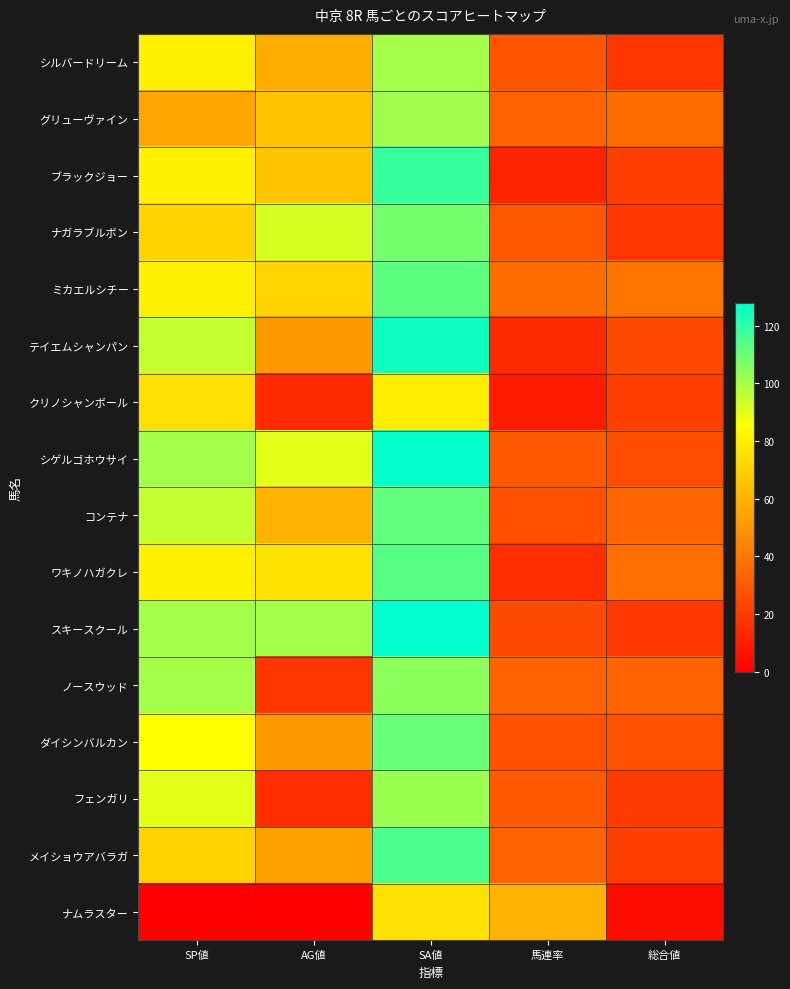

Reading left to right, transcribe all the data shown in this chart.

シルバードリーム: SP値=80	AG値=58	SA値=100	馬連率=28	総合値=18
グリューヴァイン: SP値=55	AG値=65	SA値=101	馬連率=33	総合値=36
ブラックジョー: SP値=80	AG値=65	SA値=118	馬連率=12	総合値=21
ナガラブルボン: SP値=70	AG値=92	SA値=108	馬連率=29	総合値=18
ミカエルシチー: SP値=80	AG値=71	SA値=112	馬連率=36	総合値=39
テイエムシャンパン: SP値=95	AG値=51	SA値=125	馬連率=14	総合値=25
クリノシャンボール: SP値=75	AG値=14	SA値=79	馬連率=9	総合値=21
シゲルゴホウサイ: SP値=100	AG値=90	SA値=127	馬連率=30	総合値=26
コンテナ: SP値=95	AG値=60	SA値=111	馬連率=27	総合値=34
ワキノハガクレ: SP値=80	AG値=76	SA値=113	馬連率=15	総合値=37
スキースクール: SP値=100	AG値=100	SA値=128	馬連率=25	総合値=19
ノースウッド: SP値=100	AG値=18	SA値=104	馬連率=33	総合値=33
ダイシンバルカン: SP値=85	AG値=51	SA値=110	馬連率=27	総合値=27
フェンガリ: SP値=90	AG値=15	SA値=102	馬連率=30	総合値=20
メイショウアバラガ: SP値=70	AG値=54	SA値=115	馬連率=33	総合値=21
ナムラスター: SP値=0	AG値=0	SA値=75	馬連率=60	総合値=4